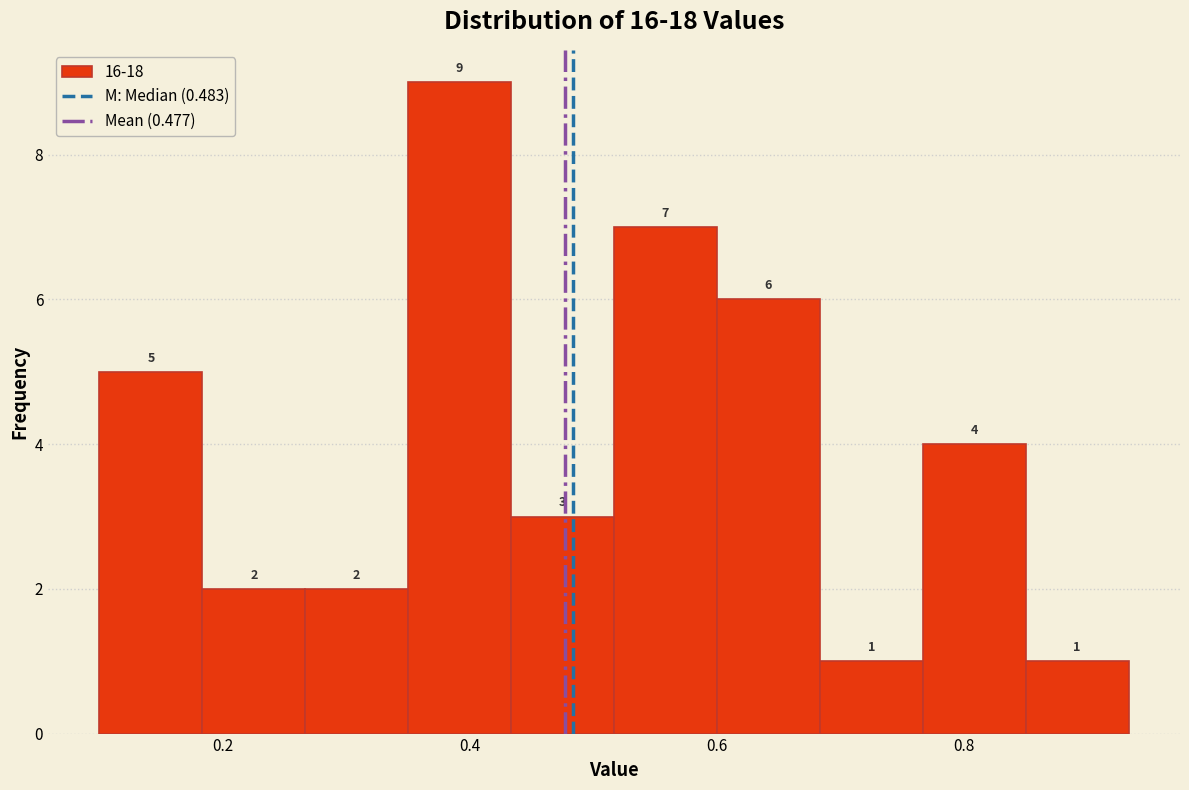

Reading left to right, list every bar in this chart as the range it spans on the x-axis followed by its height. The bar edges are not printed on the chart, so give them approximately, as read against the axis.

0.10 to 0.18: 5
0.18 to 0.26: 2
0.26 to 0.36: 2
0.36 to 0.44: 9
0.44 to 0.52: 3
0.52 to 0.60: 7
0.60 to 0.68: 6
0.68 to 0.76: 1
0.76 to 0.86: 4
0.86 to 0.94: 1